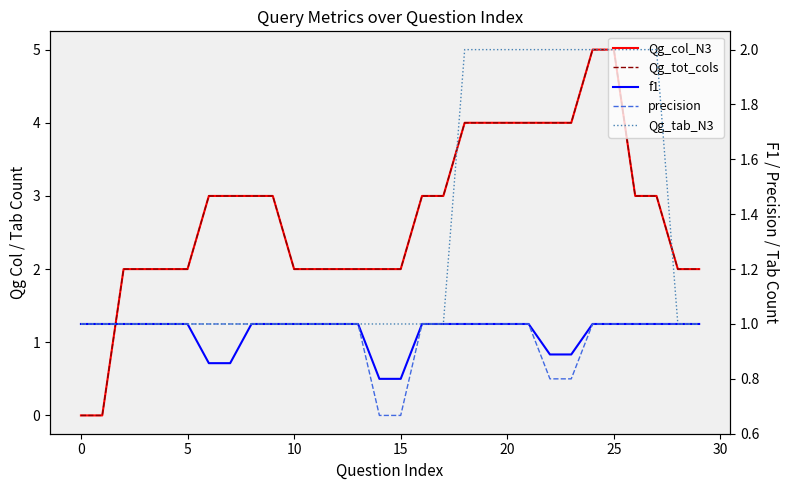

True or false: precision and f1 intersect in this chart.

False